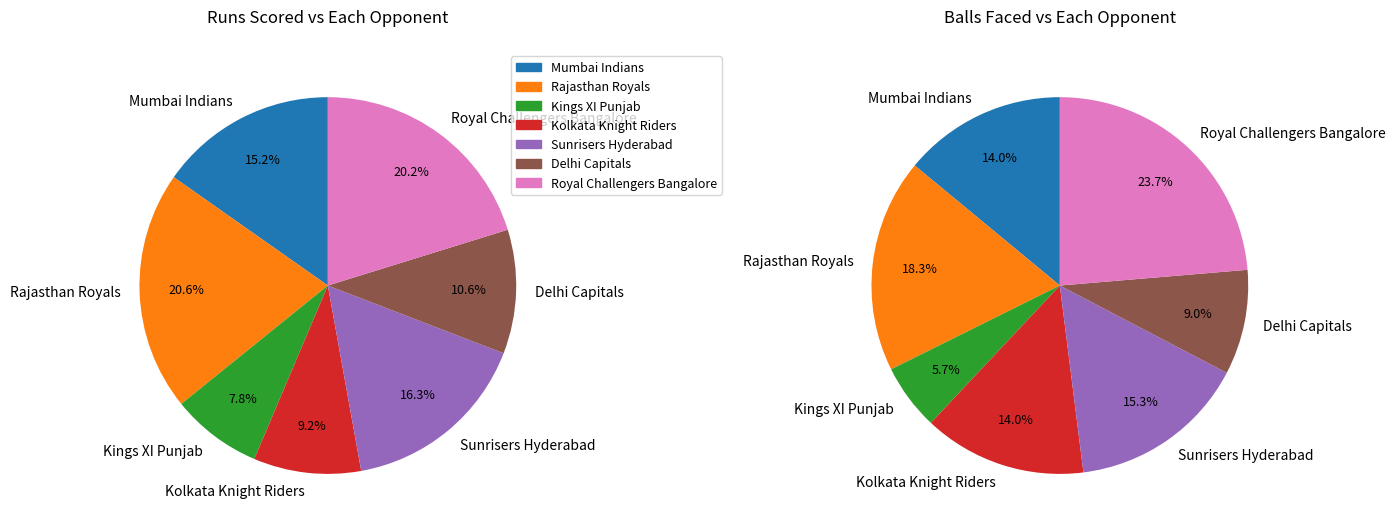

Is it true that 2 is 16% of the pie?

True